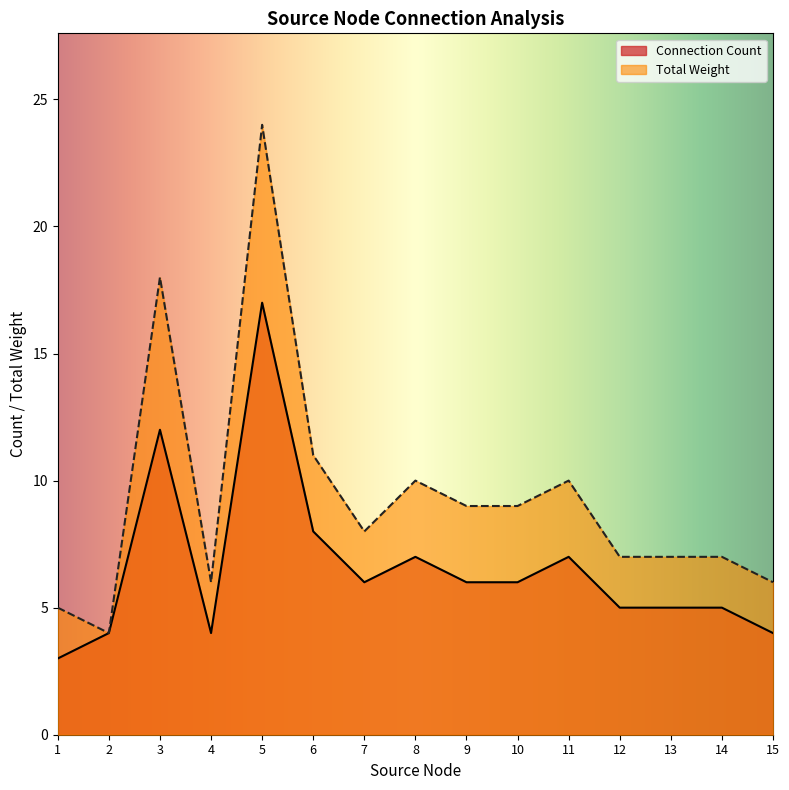

Rank the series by their average value, from lowest to highest.

Connection Count, Total Weight